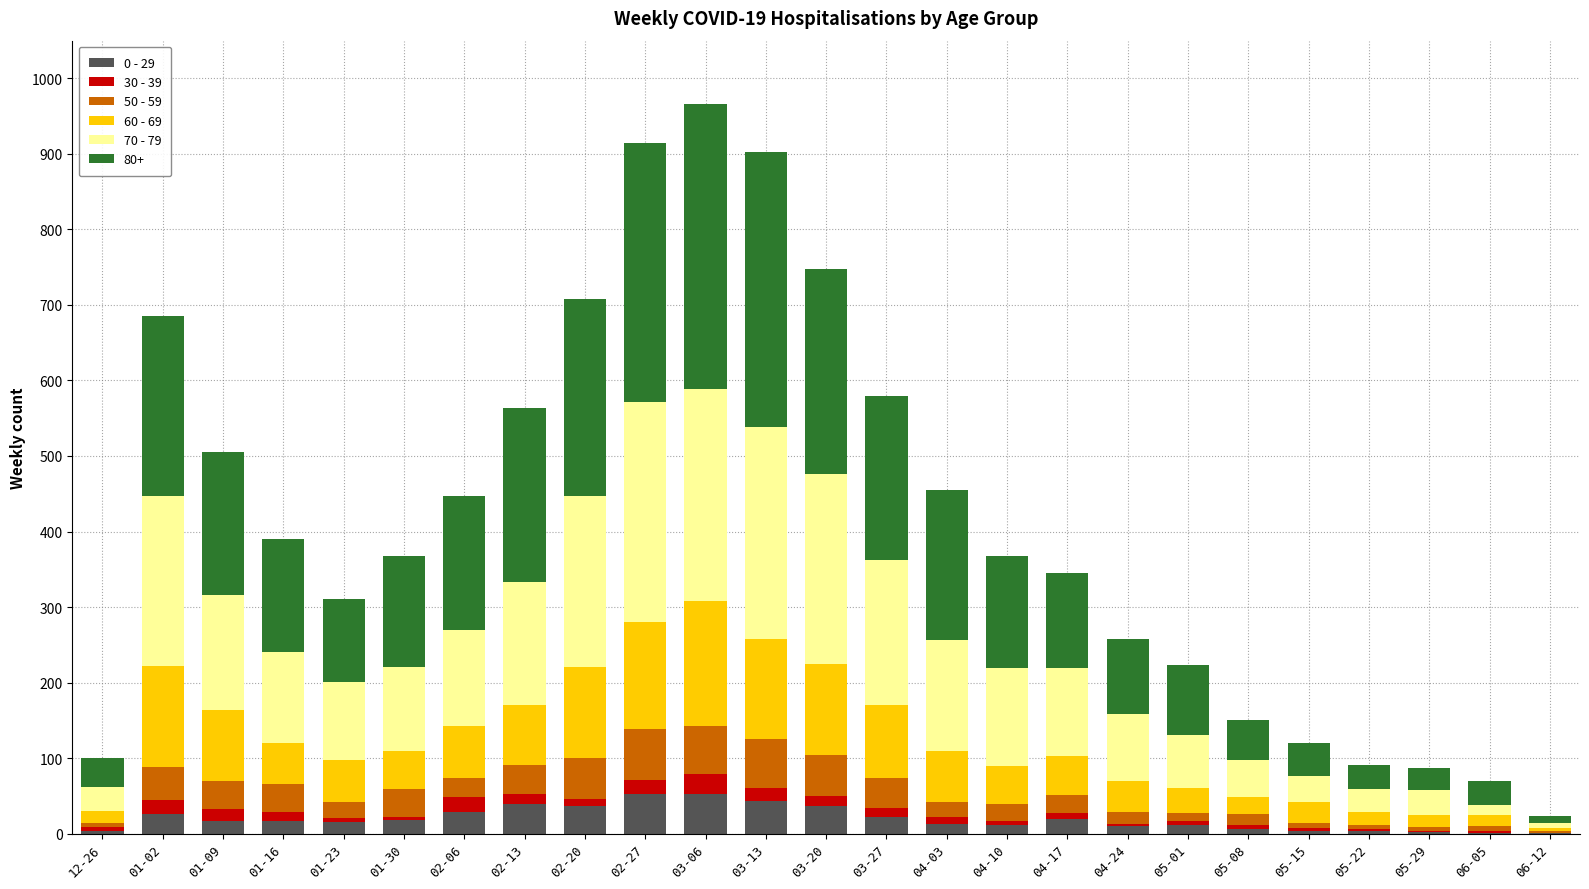

The 0 - 29 series shows 10 at 04-24. True or false?

True